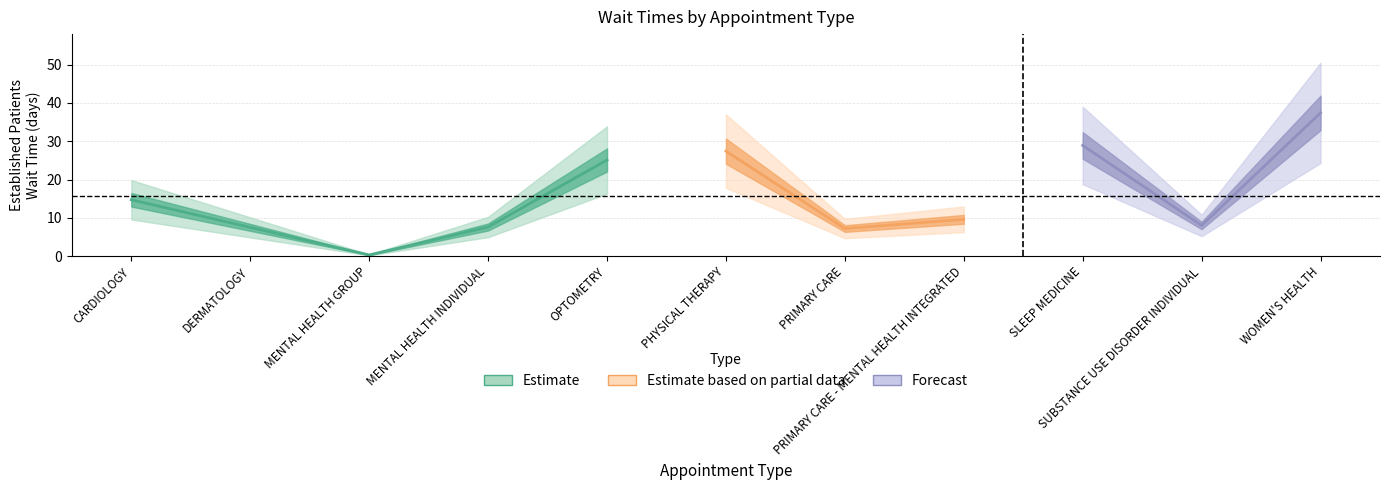

Does the chart have visible grid lines?

Yes